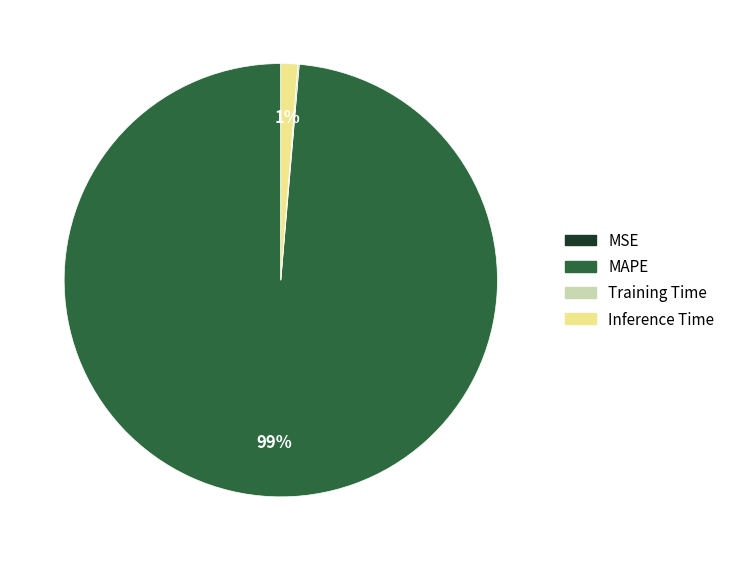

Does MAPE represent more than half of the total?

Yes